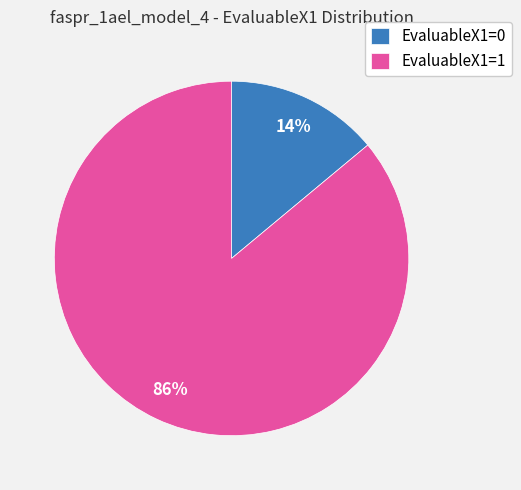

Is the sum of EvaluableX1=0 and EvaluableX1=1 greater than half?

Yes